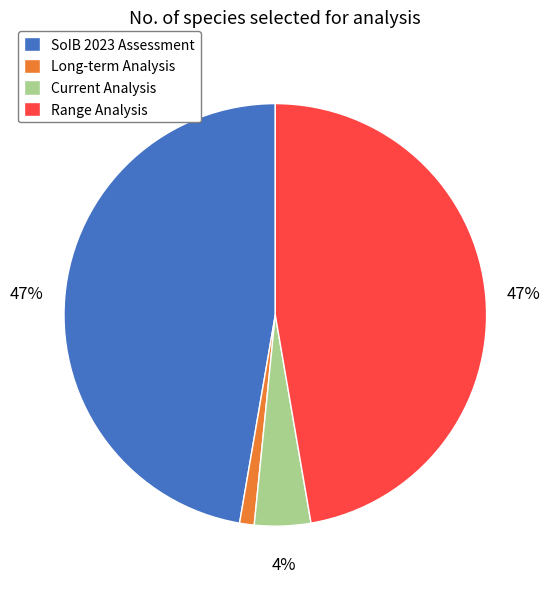

Does Range Analysis represent more than half of the total?

No